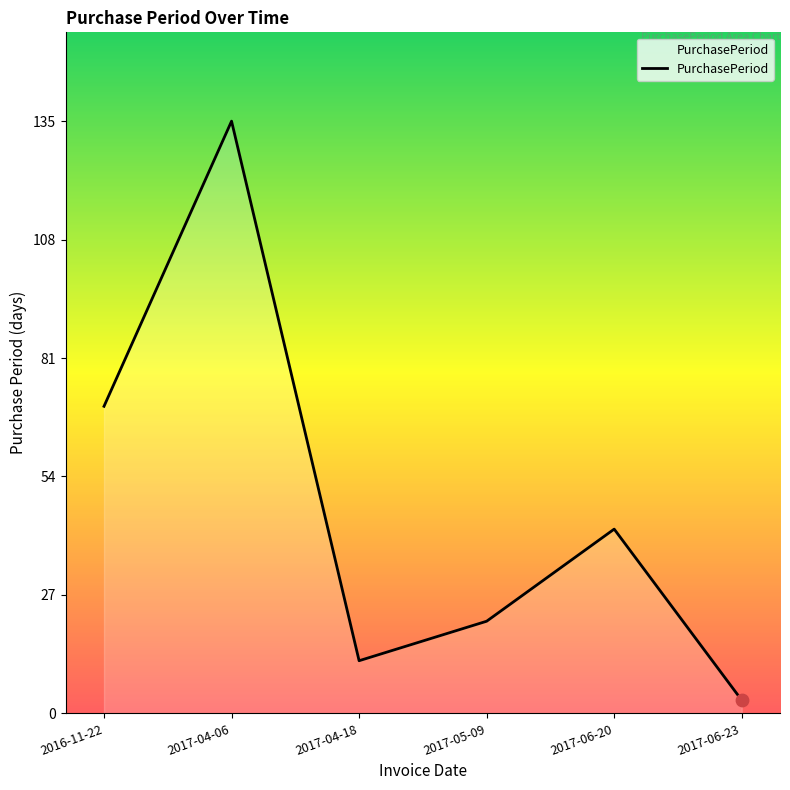

What is the change in value from 2016-11-22 to 2017-04-06?

+65